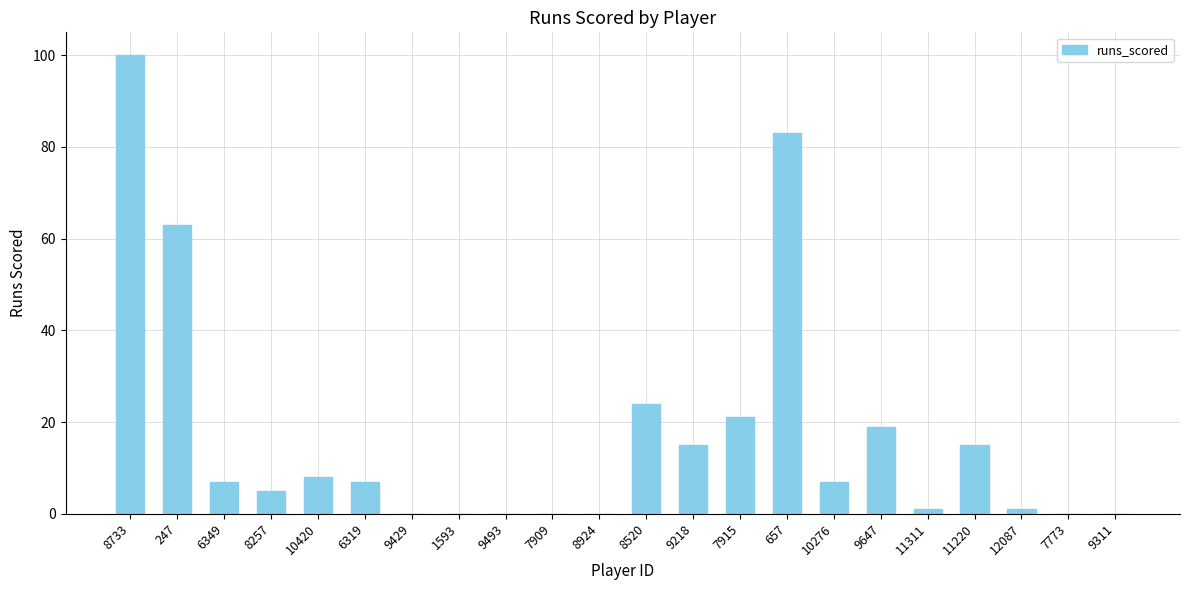

Where does the data first go above 7?

8733